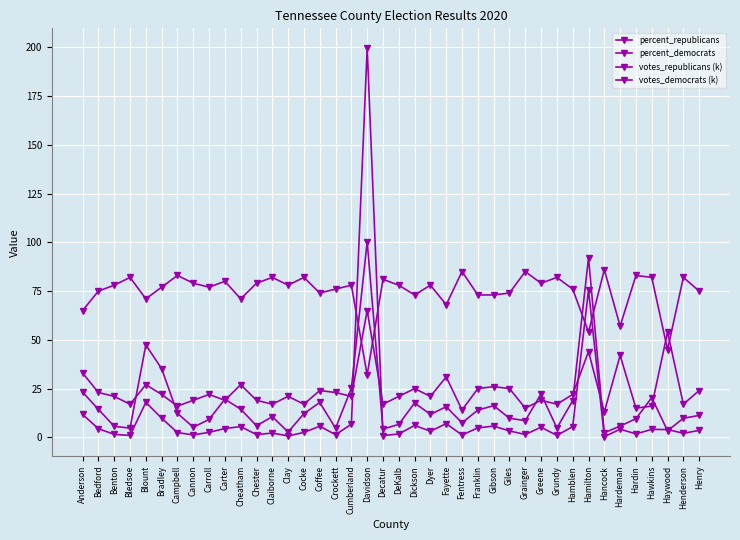

At which label does votes_republicans (k) reach its minimum?

Hancock